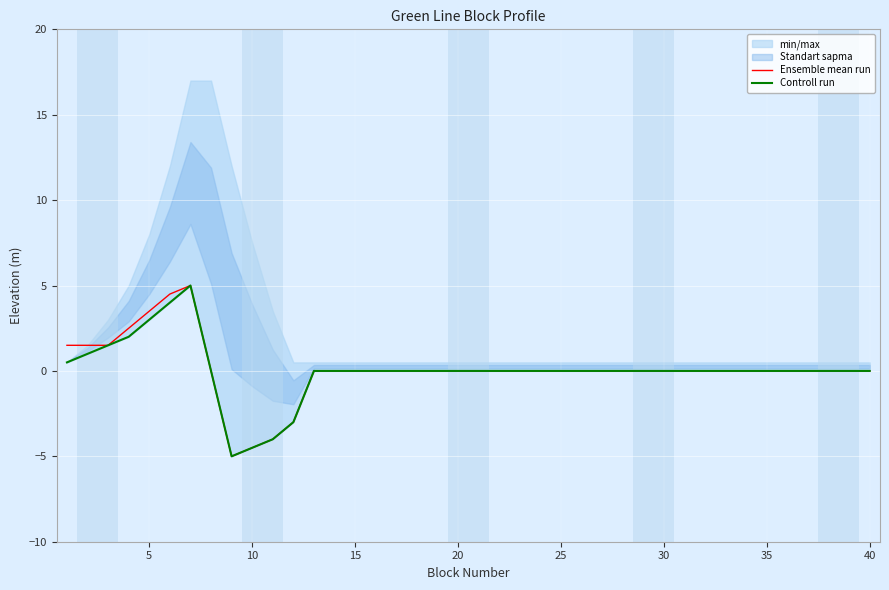

True or false: Ensemble mean run and Controll run cross at least once.

False